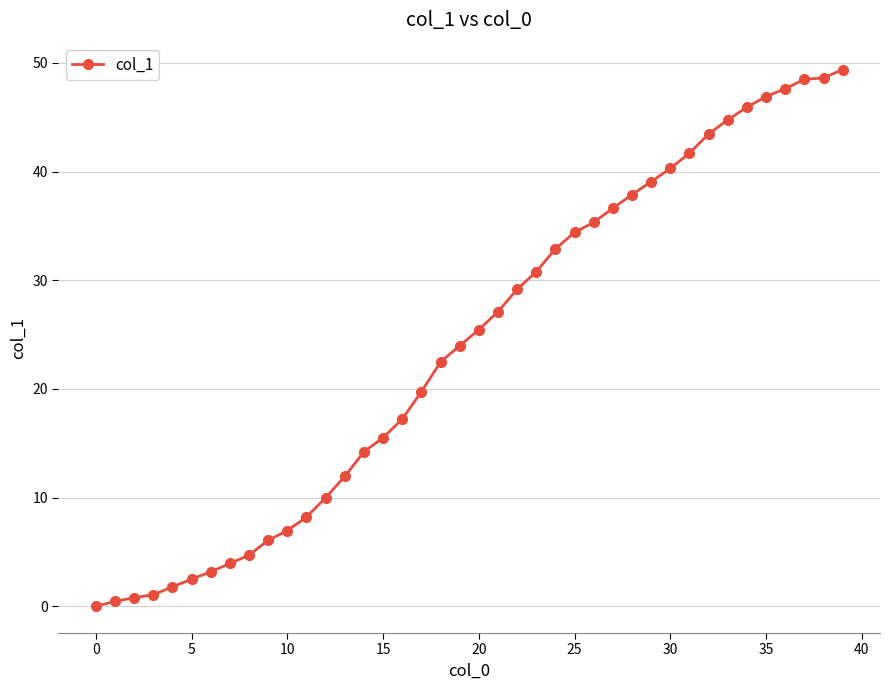

What is the greatest value displayed?

49.4